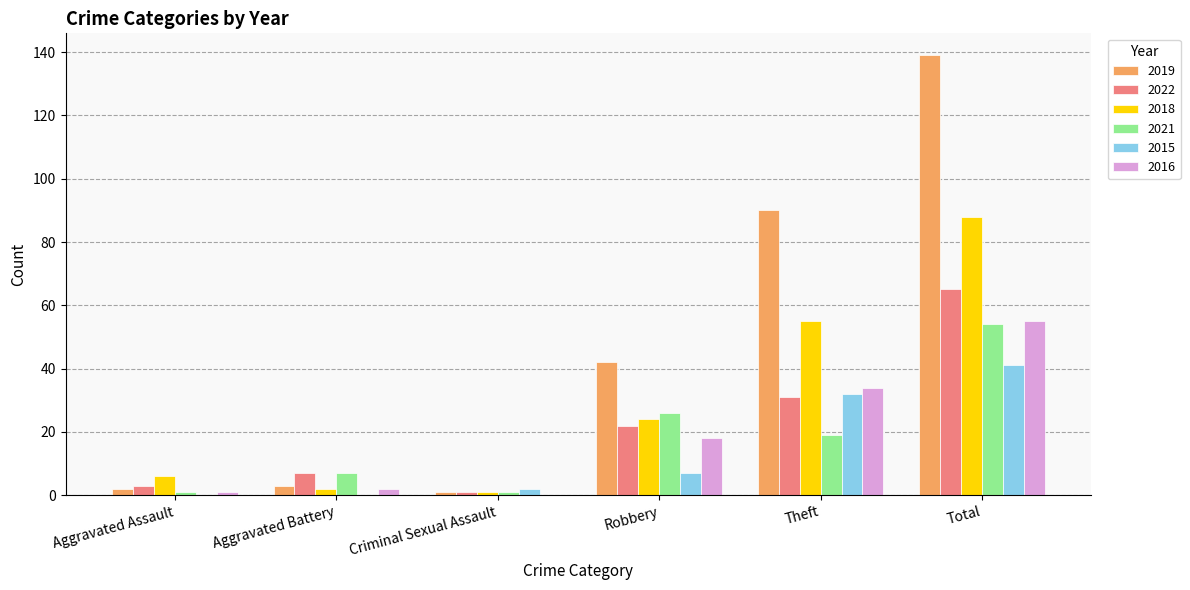

What is the maximum value for 2021?

54